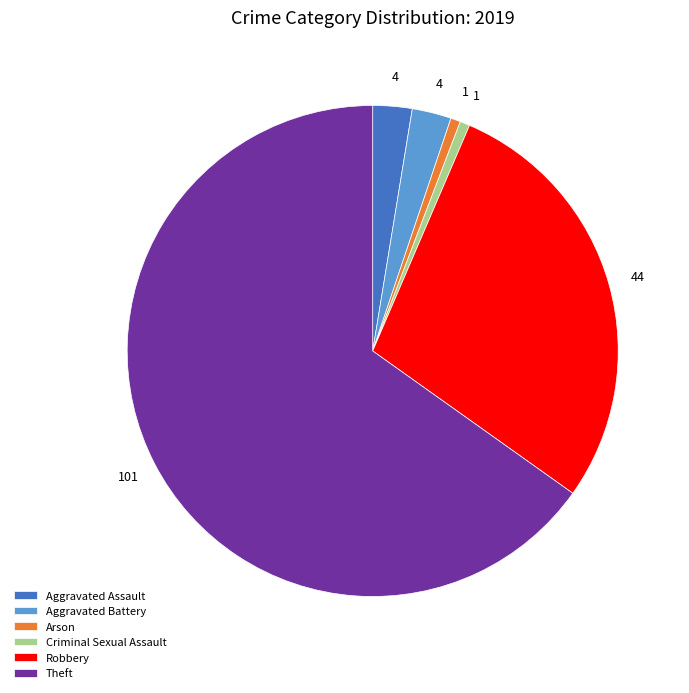

Is it true that Arson is 1% of the pie?

True